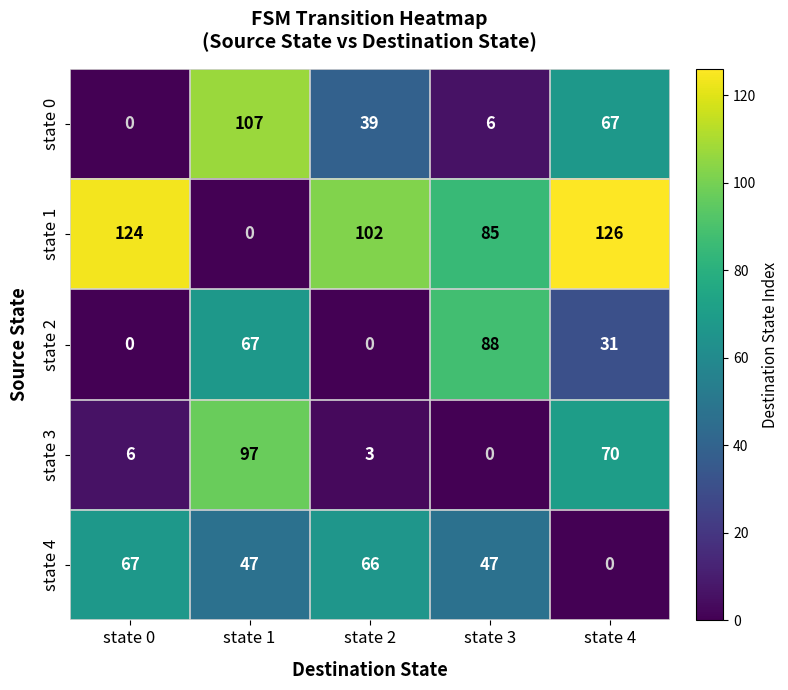

The value of state 3 at state 4 is 102. True or false?

False